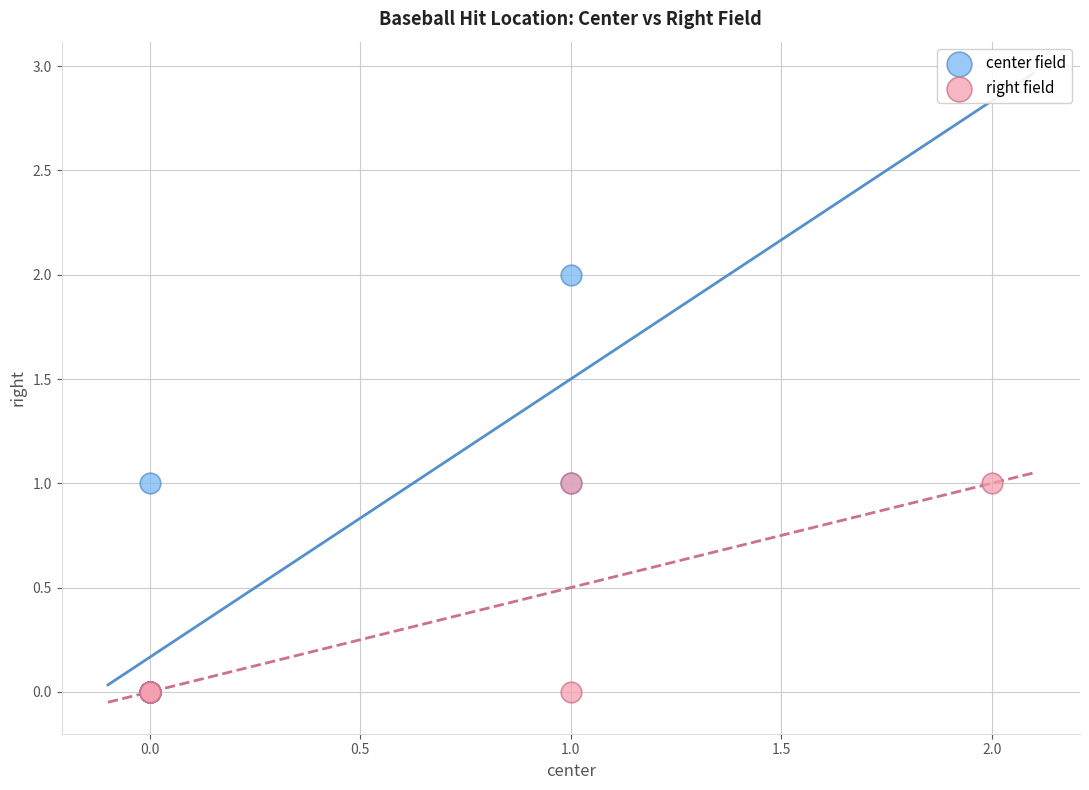

Which series contains the highest Y value?

center field